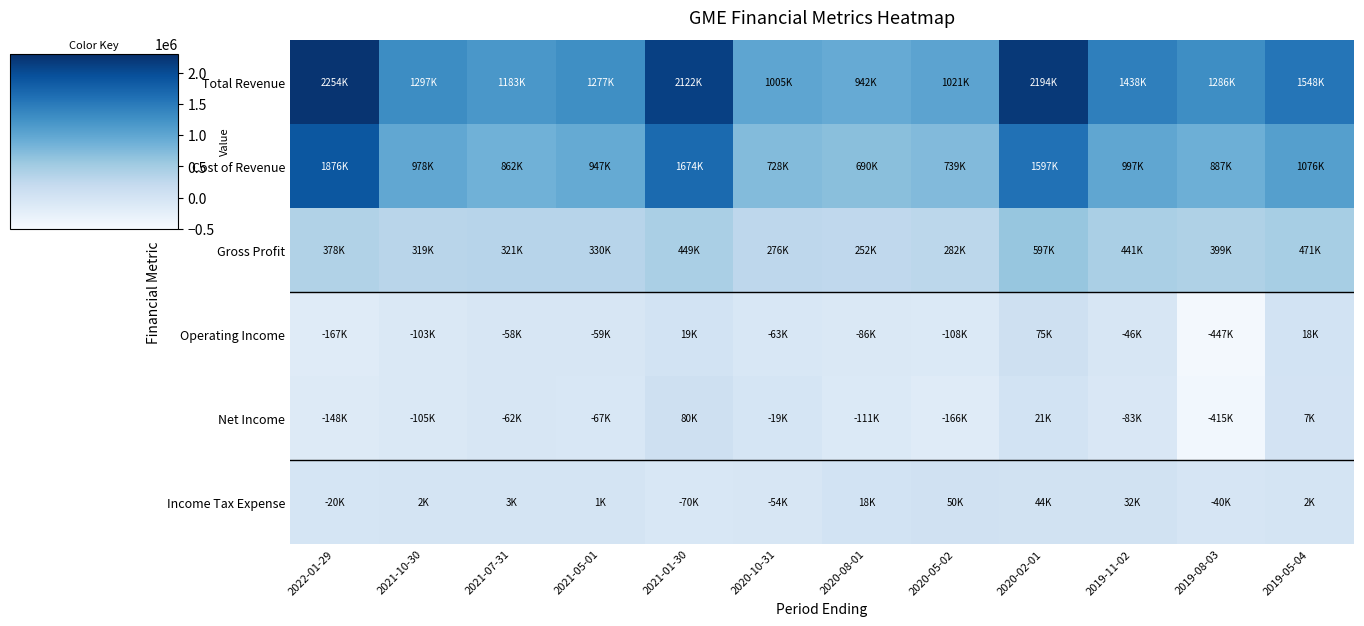

What is the maximum value shown in the chart?

2253900